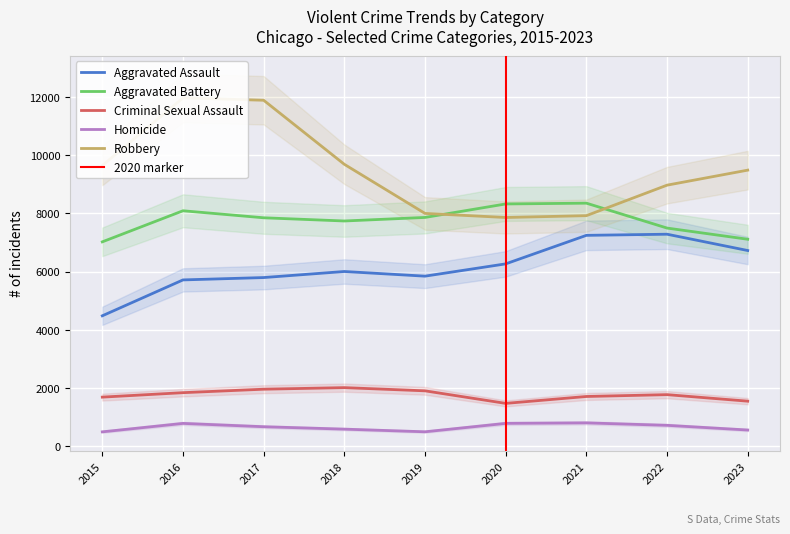

What is the value of the Aggravated Battery point at the 3rd from the left?

7845